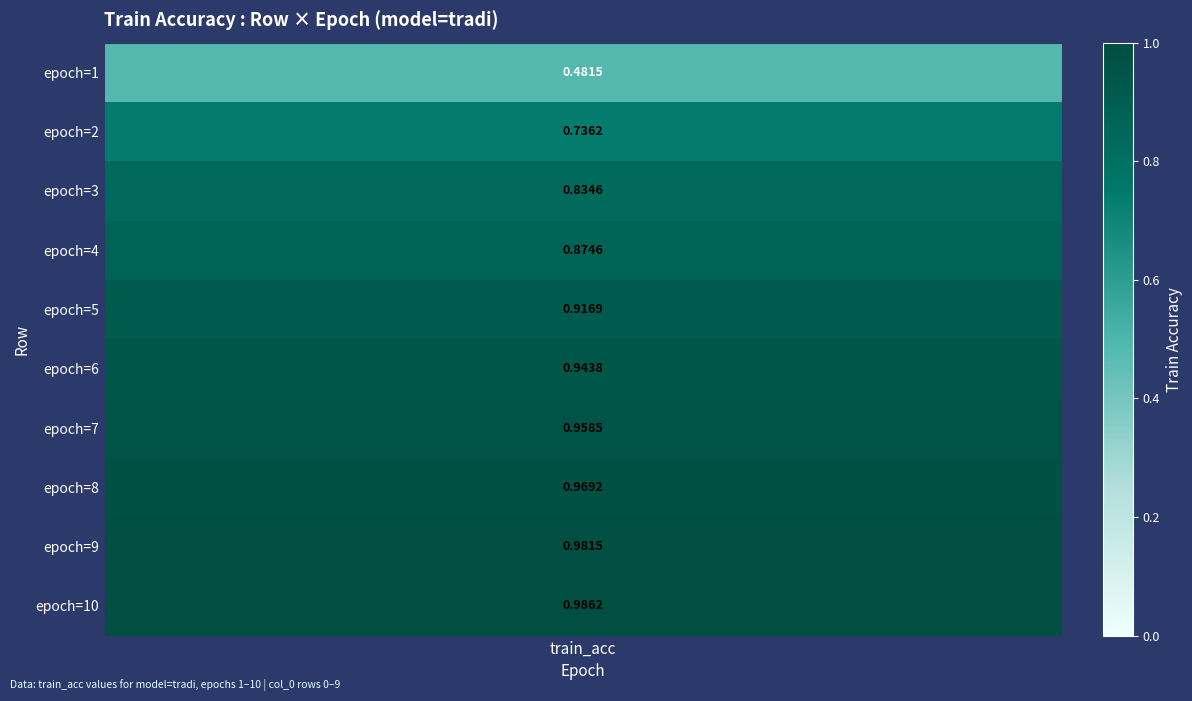

Rank the categories by value from lowest to highest.

0, 1, 2, 3, 4, 5, 6, 7, 8, 9